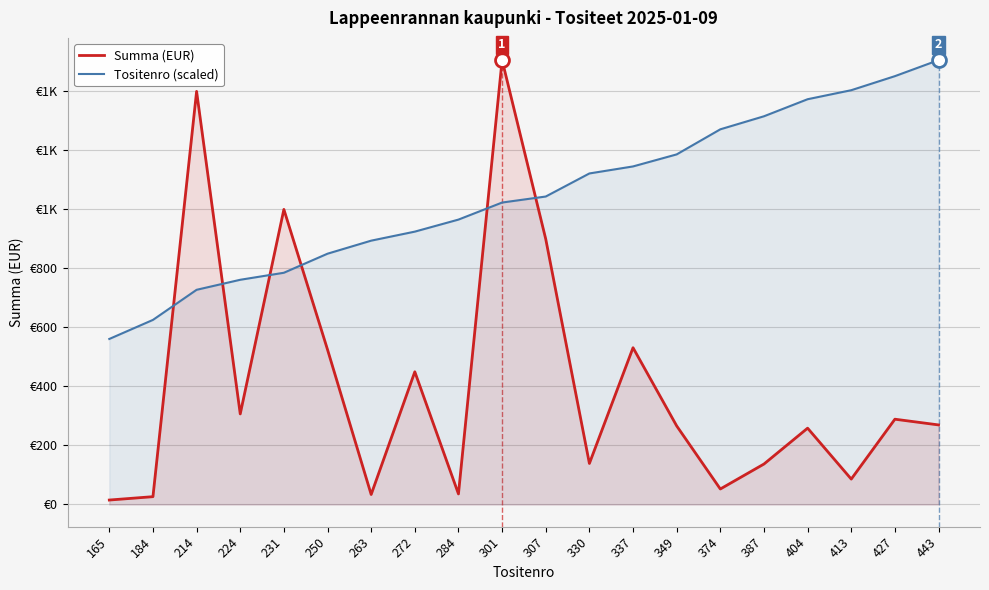

What are all the series names shown in the legend?

Summa (EUR), Tositenro (scaled)